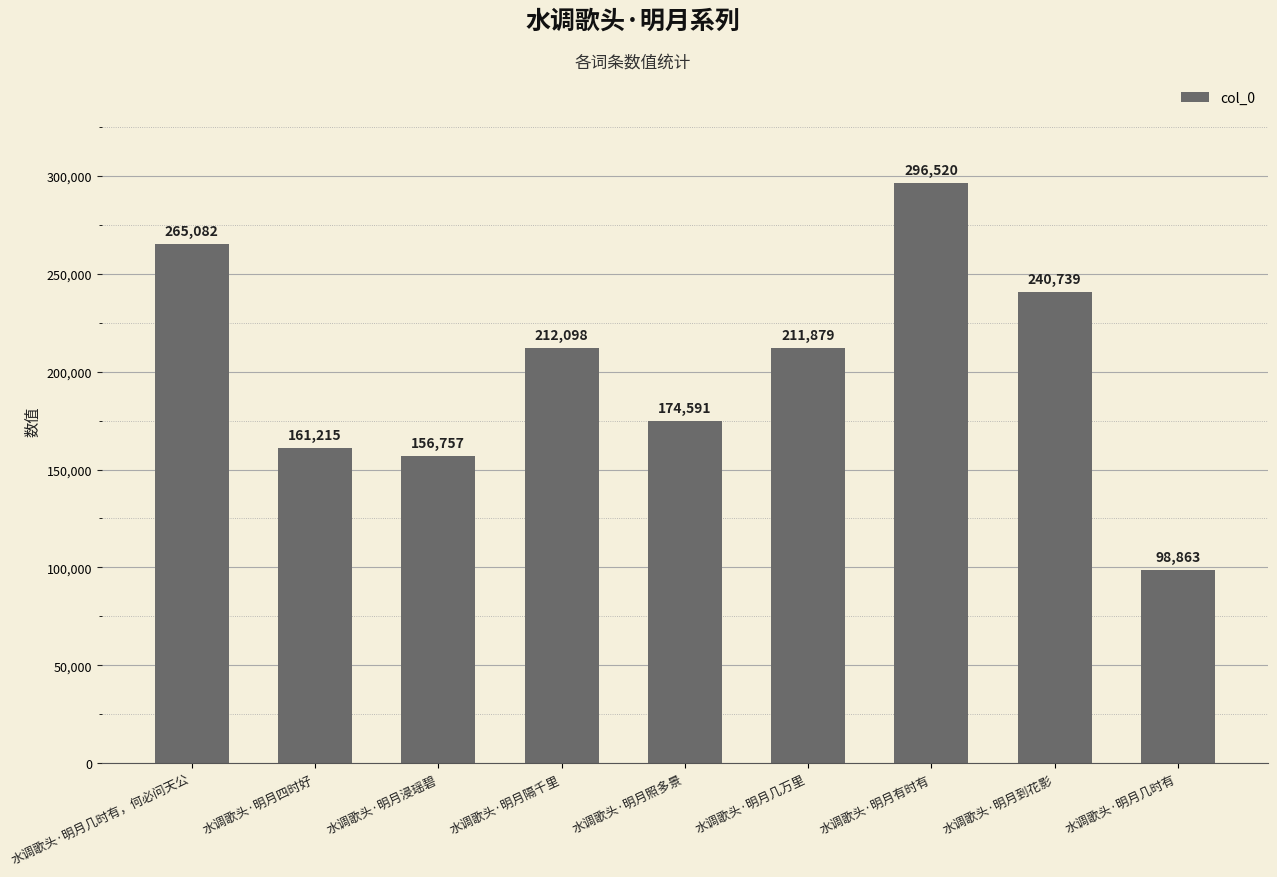

True or false: the data shows 98863 at 水调歌头·明月几时有.

True